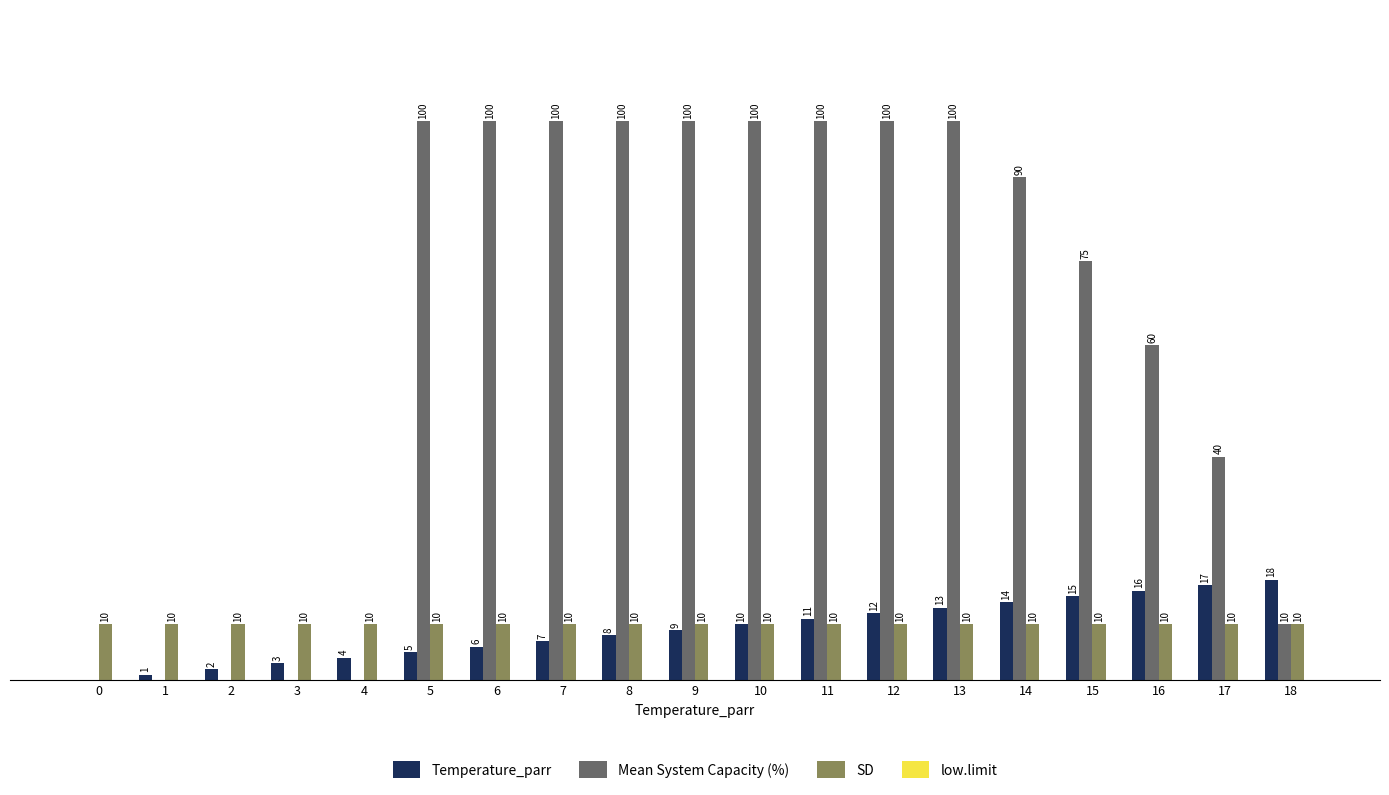

Which series has the largest total across all categories?

Mean System Capacity (%)